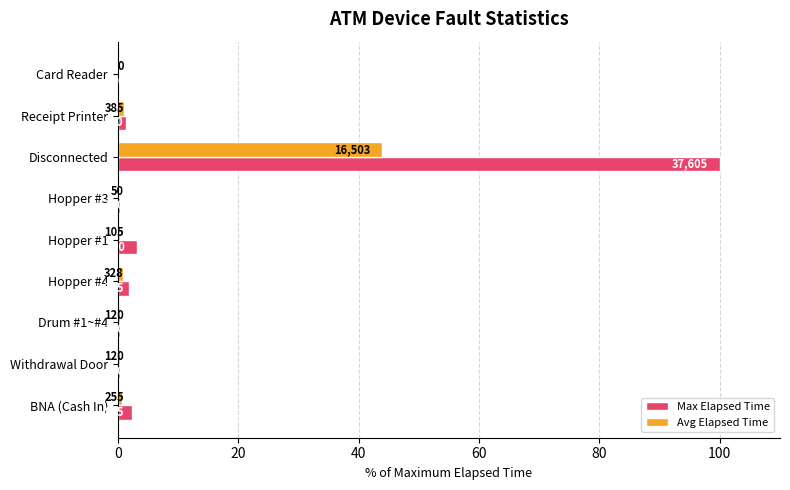

What is the difference between the maximum and minimum values in the Max Elapsed Time series?

100.0